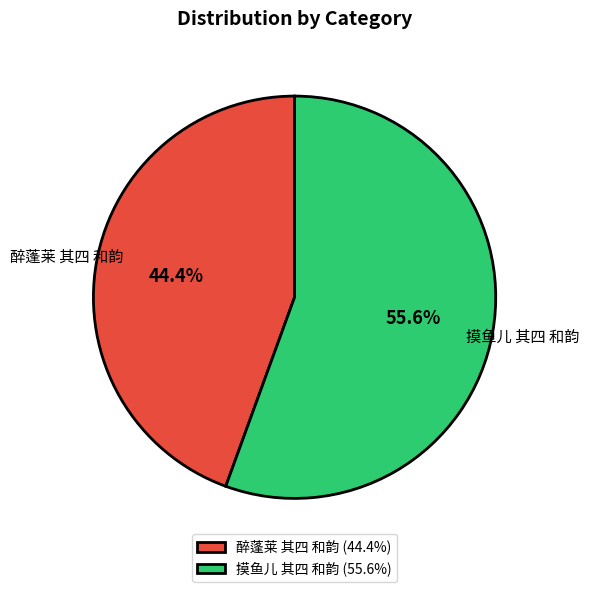

To the nearest percent, what is the combined percentage of 摸鱼儿 其四 和韵 and 醉蓬莱 其四 和韵?

100%